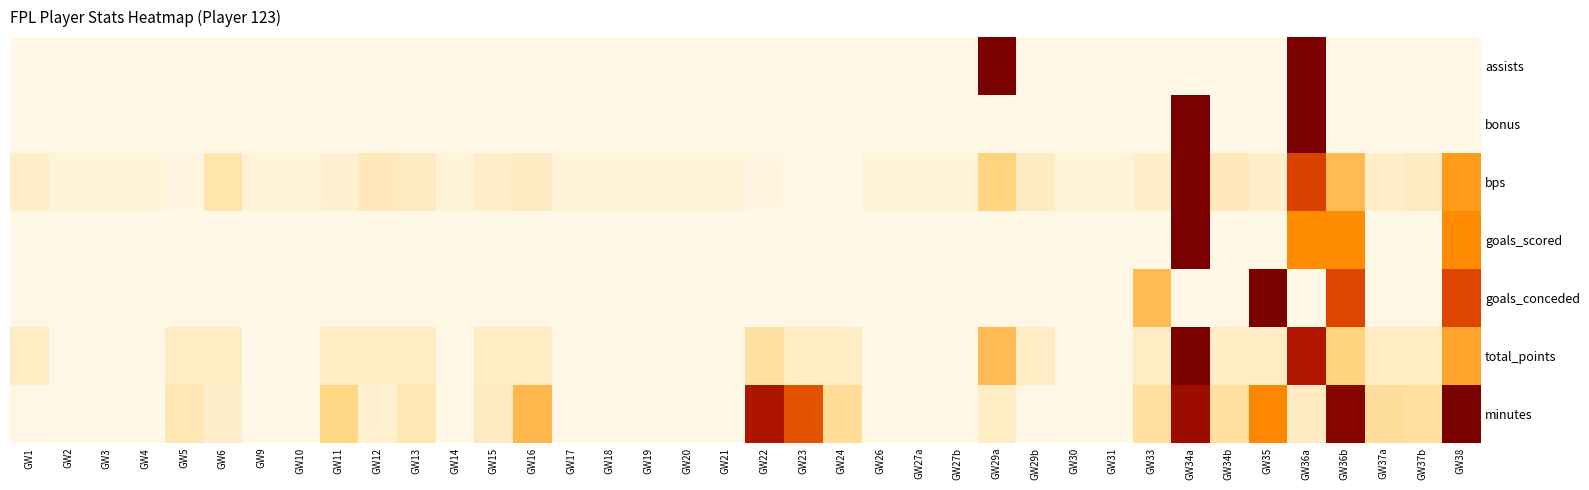

Reading left to right, list all the values displayed in this chart.

assists: GW1=0.0	GW2=0.0	GW3=0.0	GW4=0.0	GW5=0.0	GW6=0.0	GW9=0.0	GW10=0.0	GW11=0.0	GW12=0.0	GW13=0.0	GW14=0.0	GW15=0.0	GW16=0.0	GW17=0.0	GW18=0.0	GW19=0.0	GW20=0.0	GW21=0.0	GW22=0.0	GW23=0.0	GW24=0.0	GW26=0.0	GW27a=0.0	GW27b=0.0	GW29a=1.0	GW29b=0.0	GW30=0.0	GW31=0.0	GW33=0.0	GW34a=0.0	GW34b=0.0	GW35=0.0	GW36a=1.0	GW36b=0.0	GW37a=0.0	GW37b=0.0	GW38=0.0
bonus: GW1=0.0	GW2=0.0	GW3=0.0	GW4=0.0	GW5=0.0	GW6=0.0	GW9=0.0	GW10=0.0	GW11=0.0	GW12=0.0	GW13=0.0	GW14=0.0	GW15=0.0	GW16=0.0	GW17=0.0	GW18=0.0	GW19=0.0	GW20=0.0	GW21=0.0	GW22=0.0	GW23=0.0	GW24=0.0	GW26=0.0	GW27a=0.0	GW27b=0.0	GW29a=0.0	GW29b=0.0	GW30=0.0	GW31=0.0	GW33=0.0	GW34a=1.0	GW34b=0.0	GW35=0.0	GW36a=1.0	GW36b=0.0	GW37a=0.0	GW37b=0.0	GW38=0.0
bps: GW1=0.1	GW2=0.0	GW3=0.0	GW4=0.0	GW5=0.0	GW6=0.1	GW9=0.0	GW10=0.0	GW11=0.1	GW12=0.1	GW13=0.1	GW14=0.0	GW15=0.1	GW16=0.1	GW17=0.0	GW18=0.0	GW19=0.0	GW20=0.0	GW21=0.0	GW22=0.0	GW23=0.0	GW24=0.0	GW26=0.0	GW27a=0.0	GW27b=0.0	GW29a=0.2	GW29b=0.1	GW30=0.0	GW31=0.0	GW33=0.1	GW34a=1.0	GW34b=0.1	GW35=0.1	GW36a=0.7	GW36b=0.3	GW37a=0.1	GW37b=0.1	GW38=0.4
goals_scored: GW1=0.0	GW2=0.0	GW3=0.0	GW4=0.0	GW5=0.0	GW6=0.0	GW9=0.0	GW10=0.0	GW11=0.0	GW12=0.0	GW13=0.0	GW14=0.0	GW15=0.0	GW16=0.0	GW17=0.0	GW18=0.0	GW19=0.0	GW20=0.0	GW21=0.0	GW22=0.0	GW23=0.0	GW24=0.0	GW26=0.0	GW27a=0.0	GW27b=0.0	GW29a=0.0	GW29b=0.0	GW30=0.0	GW31=0.0	GW33=0.0	GW34a=1.0	GW34b=0.0	GW35=0.0	GW36a=0.5	GW36b=0.5	GW37a=0.0	GW37b=0.0	GW38=0.5
goals_conceded: GW1=0.0	GW2=0.0	GW3=0.0	GW4=0.0	GW5=0.0	GW6=0.0	GW9=0.0	GW10=0.0	GW11=0.0	GW12=0.0	GW13=0.0	GW14=0.0	GW15=0.0	GW16=0.0	GW17=0.0	GW18=0.0	GW19=0.0	GW20=0.0	GW21=0.0	GW22=0.0	GW23=0.0	GW24=0.0	GW26=0.0	GW27a=0.0	GW27b=0.0	GW29a=0.0	GW29b=0.0	GW30=0.0	GW31=0.0	GW33=0.3	GW34a=0.0	GW34b=0.0	GW35=1.0	GW36a=0.0	GW36b=0.7	GW37a=0.0	GW37b=0.0	GW38=0.7
total_points: GW1=0.1	GW2=0.0	GW3=0.0	GW4=0.0	GW5=0.1	GW6=0.1	GW9=0.0	GW10=0.0	GW11=0.1	GW12=0.1	GW13=0.1	GW14=0.0	GW15=0.1	GW16=0.1	GW17=0.0	GW18=0.0	GW19=0.0	GW20=0.0	GW21=0.0	GW22=0.2	GW23=0.1	GW24=0.1	GW26=0.0	GW27a=0.0	GW27b=0.0	GW29a=0.3	GW29b=0.1	GW30=0.0	GW31=0.0	GW33=0.1	GW34a=1.0	GW34b=0.1	GW35=0.1	GW36a=0.8	GW36b=0.2	GW37a=0.1	GW37b=0.1	GW38=0.4
minutes: GW1=0.0	GW2=0.0	GW3=0.0	GW4=0.0	GW5=0.1	GW6=0.1	GW9=0.0	GW10=0.0	GW11=0.2	GW12=0.1	GW13=0.1	GW14=0.0	GW15=0.1	GW16=0.4	GW17=0.0	GW18=0.0	GW19=0.0	GW20=0.0	GW21=0.0	GW22=0.8	GW23=0.6	GW24=0.2	GW26=0.0	GW27a=0.0	GW27b=0.0	GW29a=0.1	GW29b=0.0	GW30=0.0	GW31=0.0	GW33=0.2	GW34a=0.9	GW34b=0.2	GW35=0.5	GW36a=0.1	GW36b=1.0	GW37a=0.2	GW37b=0.2	GW38=1.0